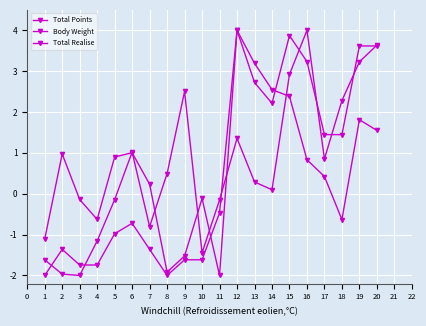

How many positive values does the Total Points series have?

12